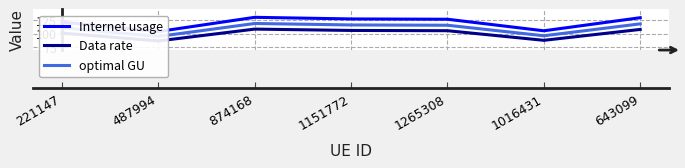

Rank the series by their average value, from lowest to highest.

Data rate, optimal GU, Internet usage